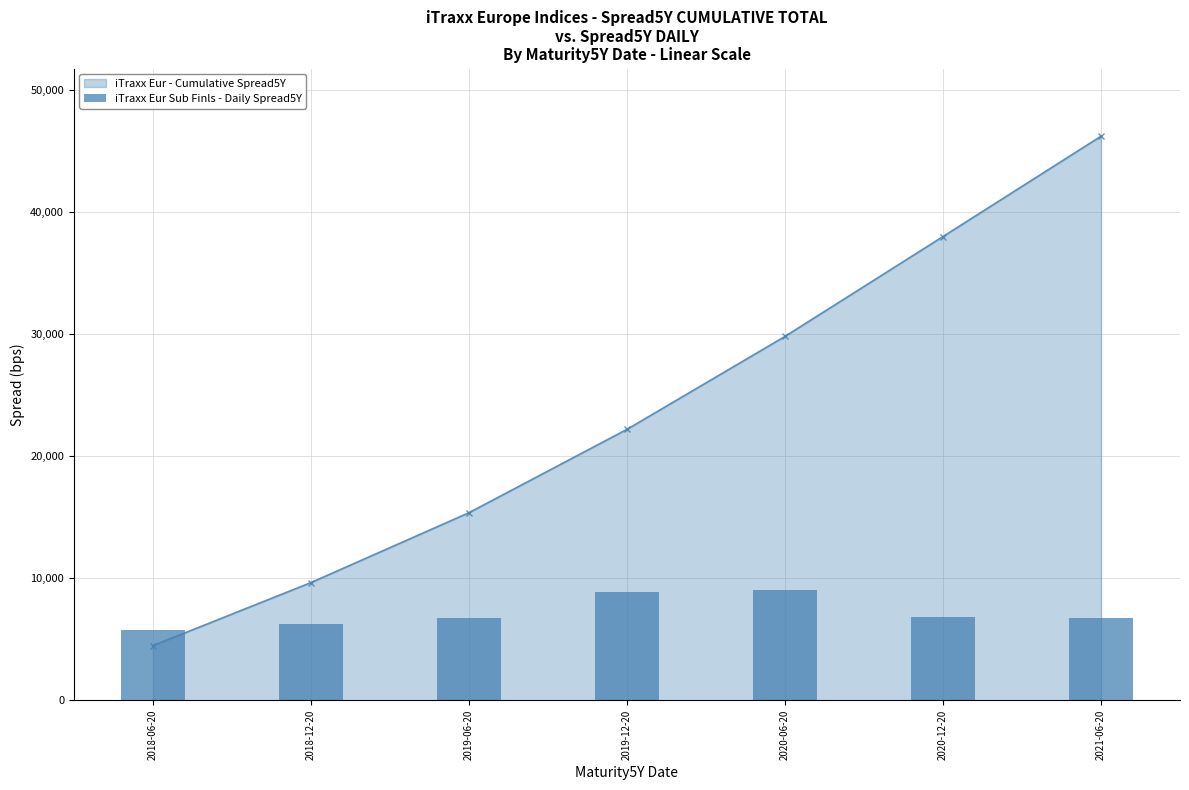

The value at 2018-06-20 is 2416.5. True or false?

False